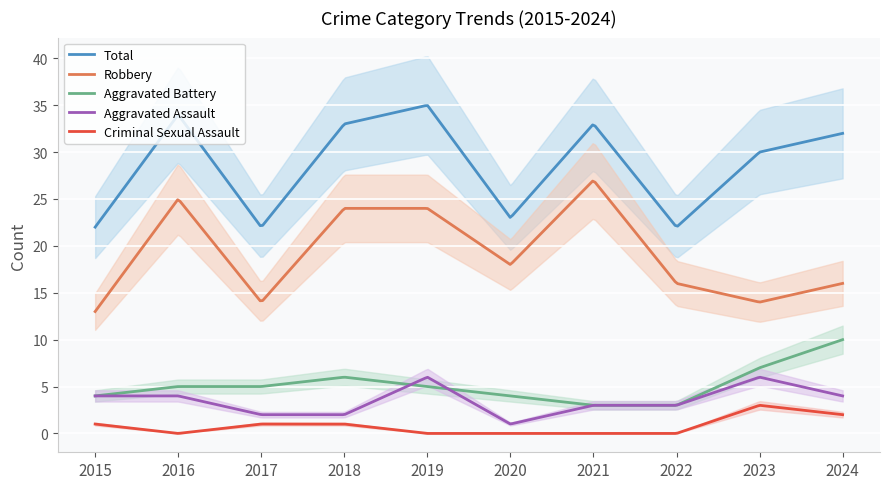

How many values in the Aggravated Battery series are below 5?

4